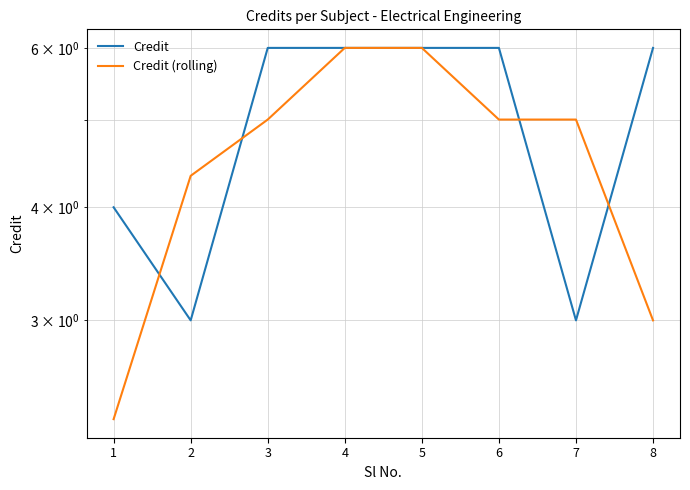

Reading right to left, extract all data points from this chart.

Credit: 6.0	3.0	6.0	6.0	6.0	6.0	3.0	4.0
Credit (rolling): 3.0	5.0	5.0	6.0	6.0	5.0	4.3	2.3